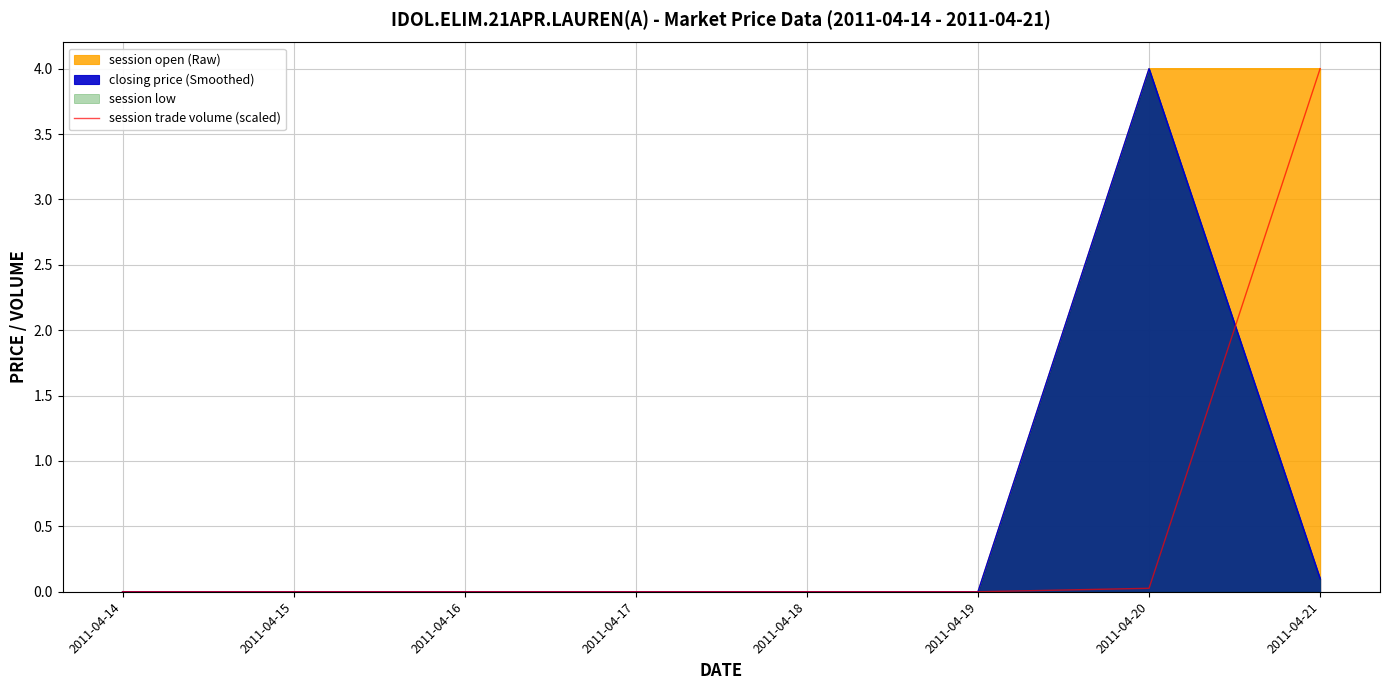

Reading right to left, transcribe all the data shown in this chart.

4.0	0.0	0.0	0.0	0.0	0.0	0.0	0.0